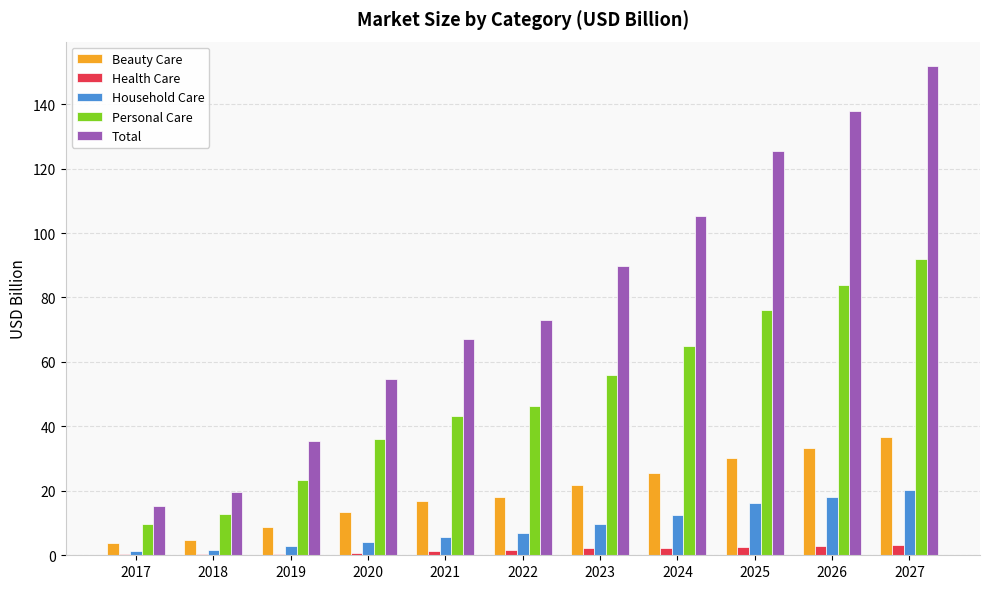

How many distinct data groups are displayed?

5